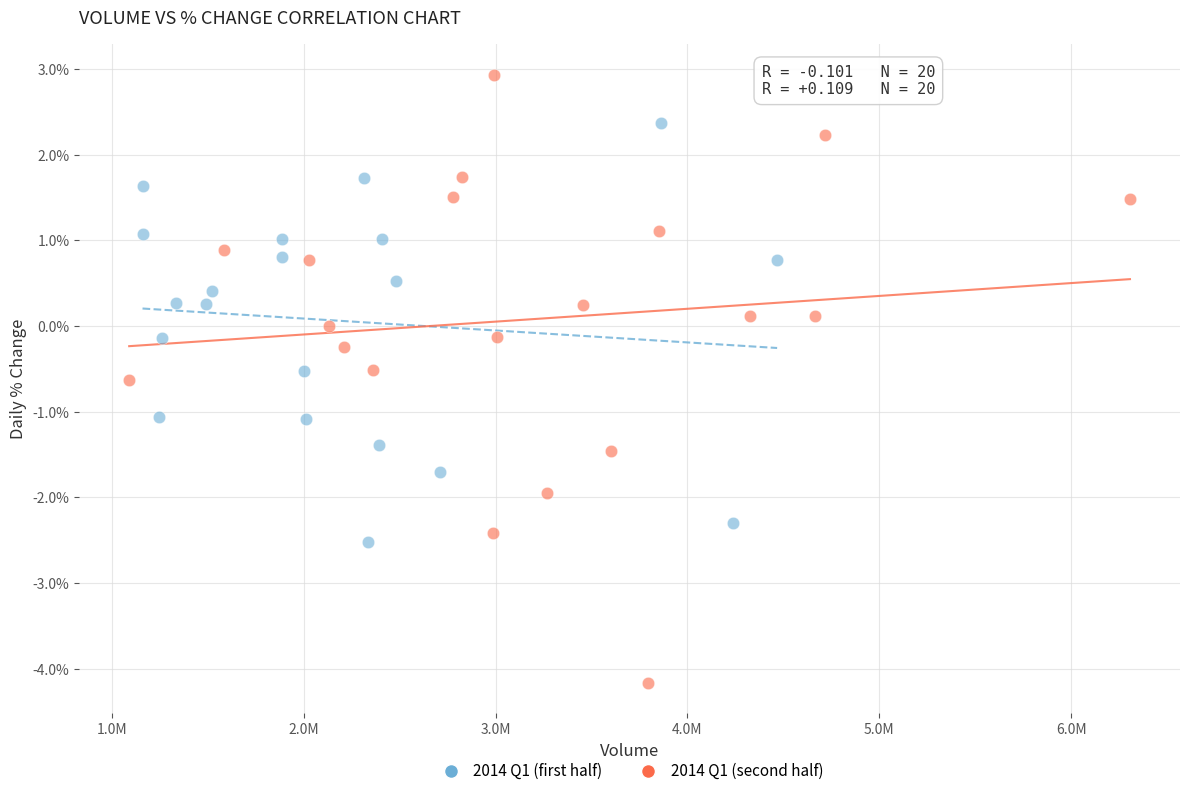

Which series contains the highest Y value?

2014 Q1 (second half)